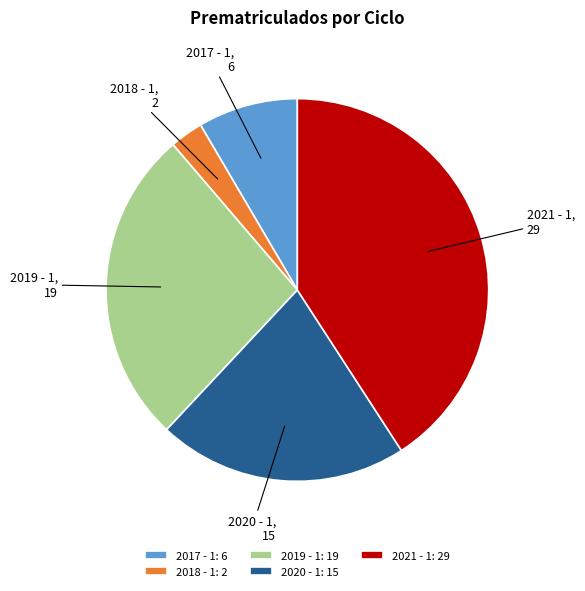

Count the number of slices in the pie.

5